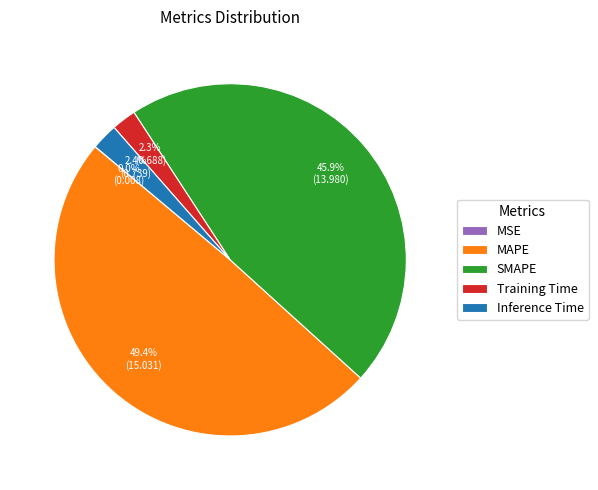

To the nearest percent, what is the difference between the largest and smallest slice percentages?

49%